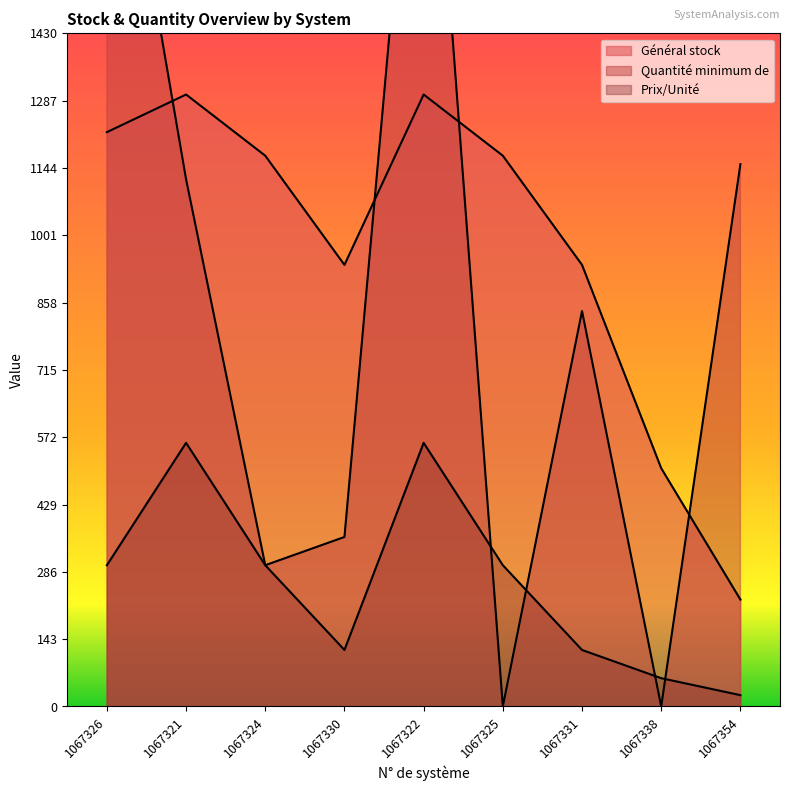

Is the value of Quantité minimum de at 1067325 greater than the value of Prix/Unité at 1067326?

No